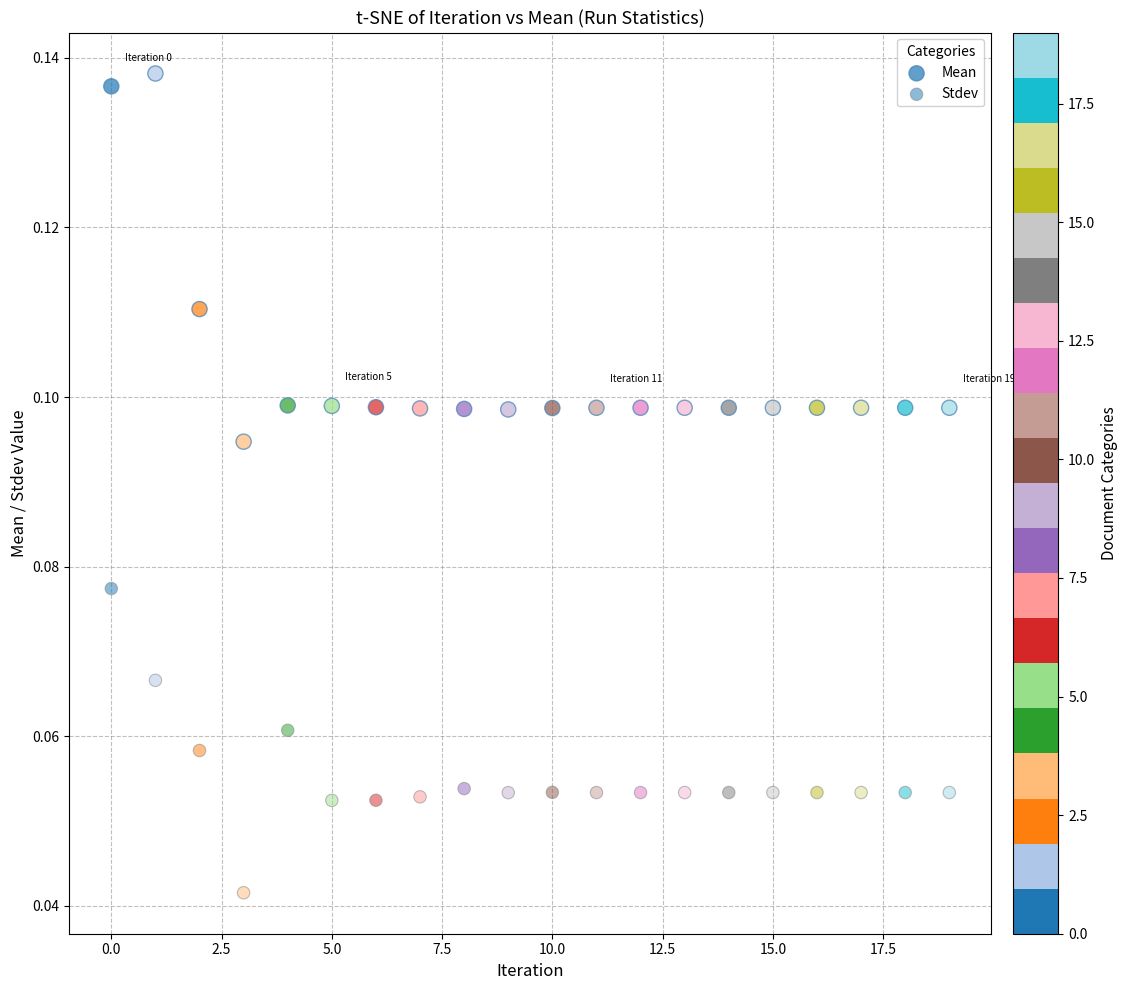

Count the number of points in this scatter plot.

40